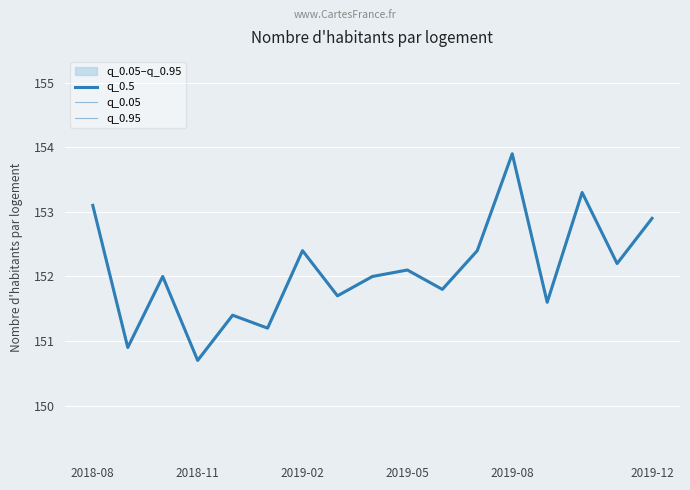

True or false: q_0.05 and q_0.95 cross at least once.

False